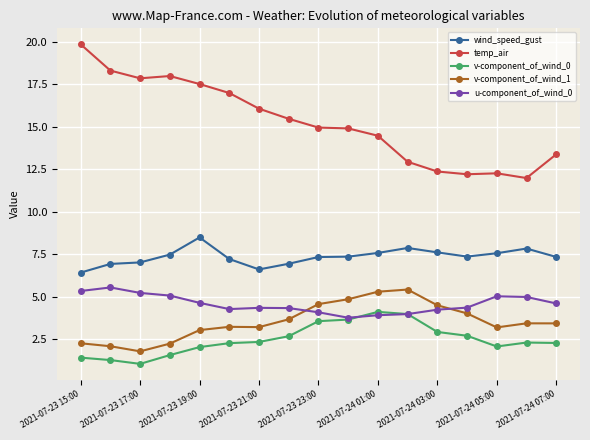

True or false: temp_air and v-component_of_wind_1 cross at least once.

False